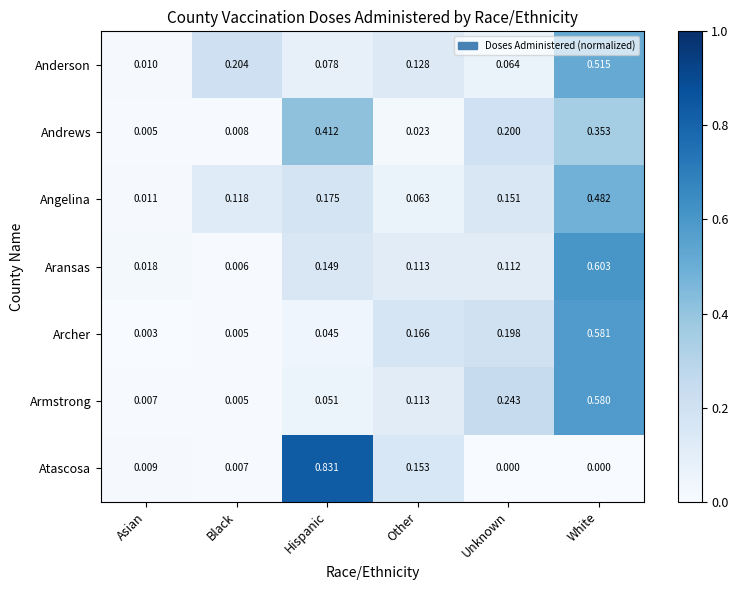

Rank the categories by Andrews value from highest to lowest.

Hispanic, White, Unknown, Other, Black, Asian